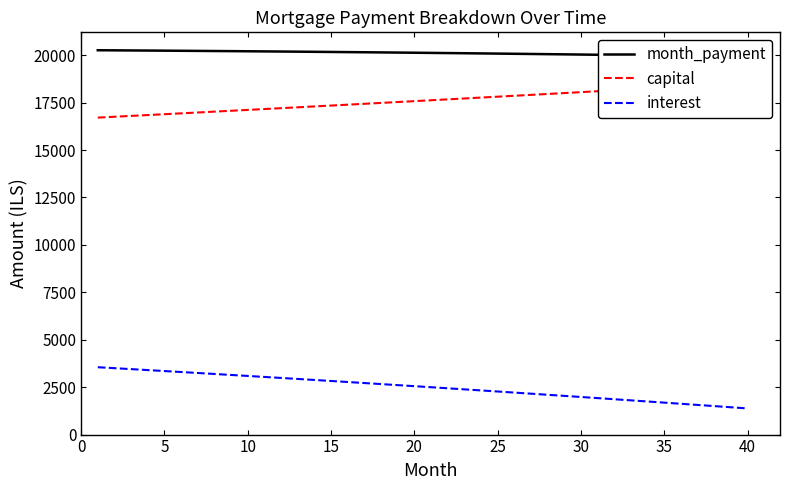

At which category does the chart reach its minimum across all series?

40